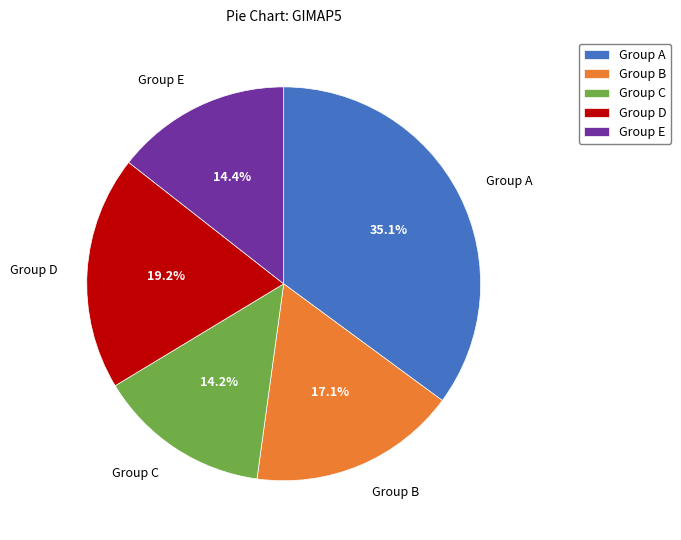

Which slice is the largest?

Group A